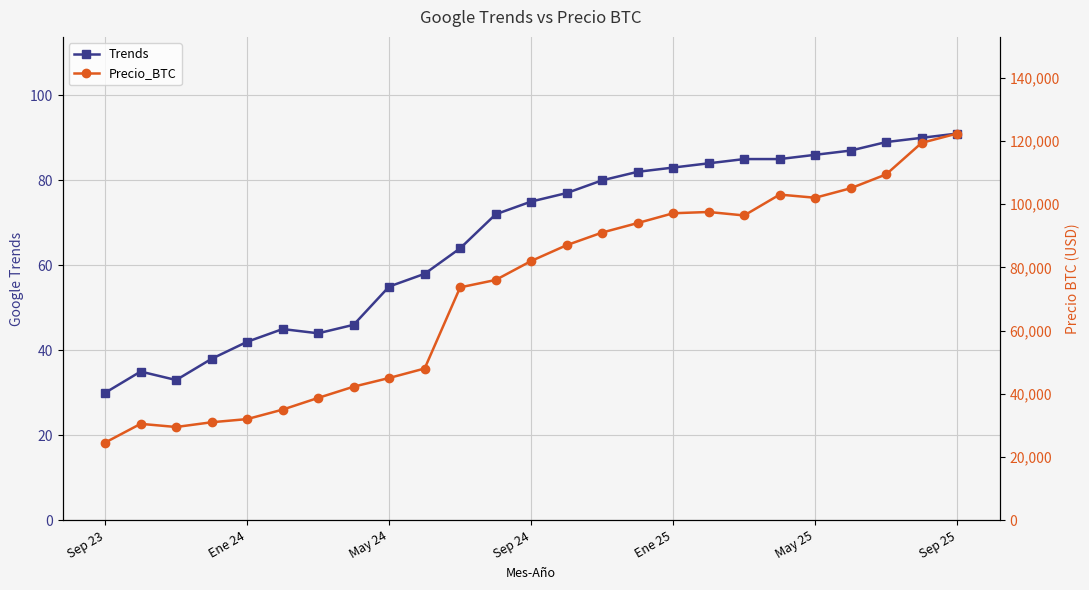

Which series has the largest total across all categories?

Precio_BTC